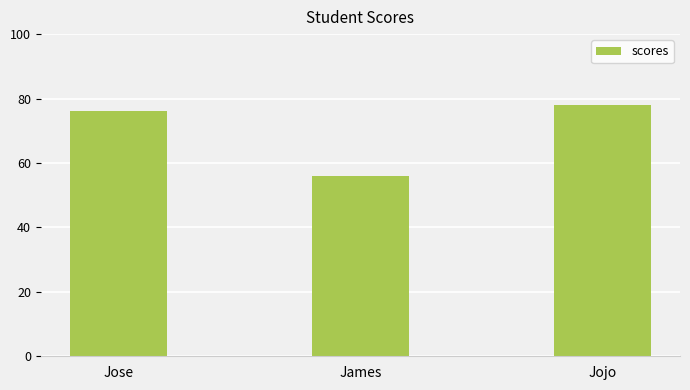

What is the difference between the maximum and minimum values?

22